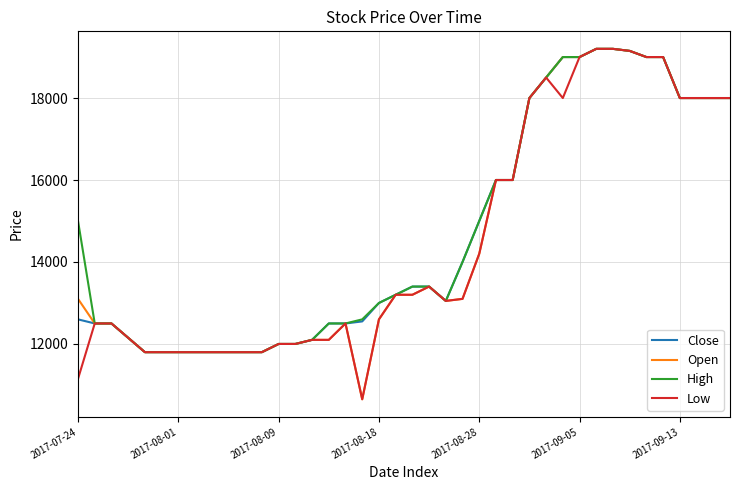

What is the greatest value displayed?

19200